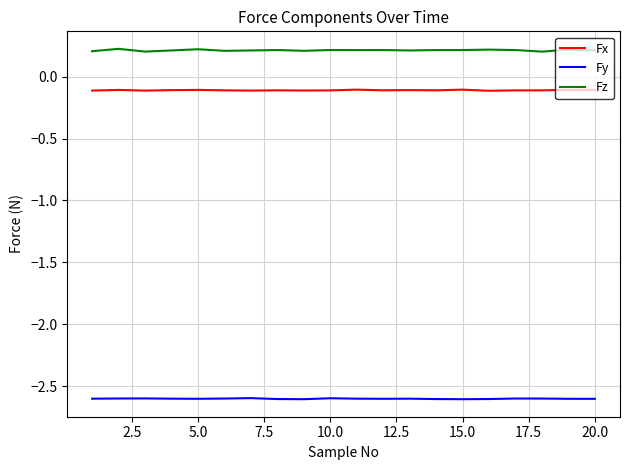

What is the average value of the Fz series?

0.2